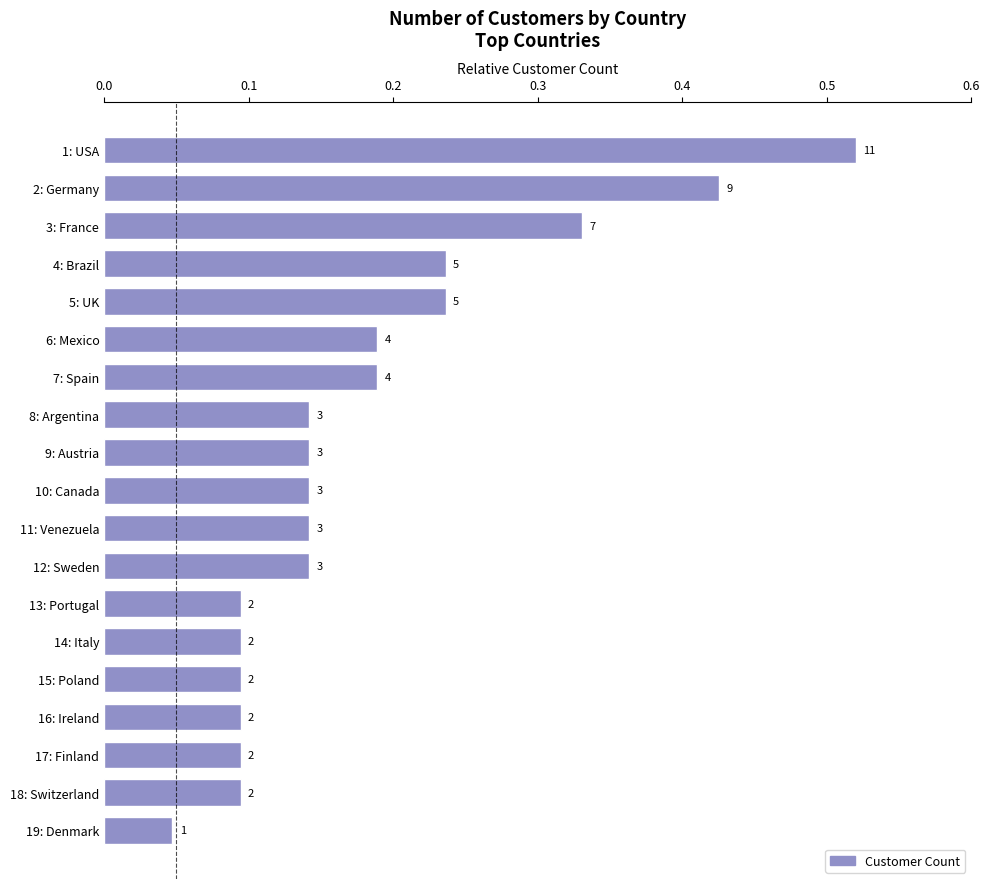

How many bars are there in total?

19